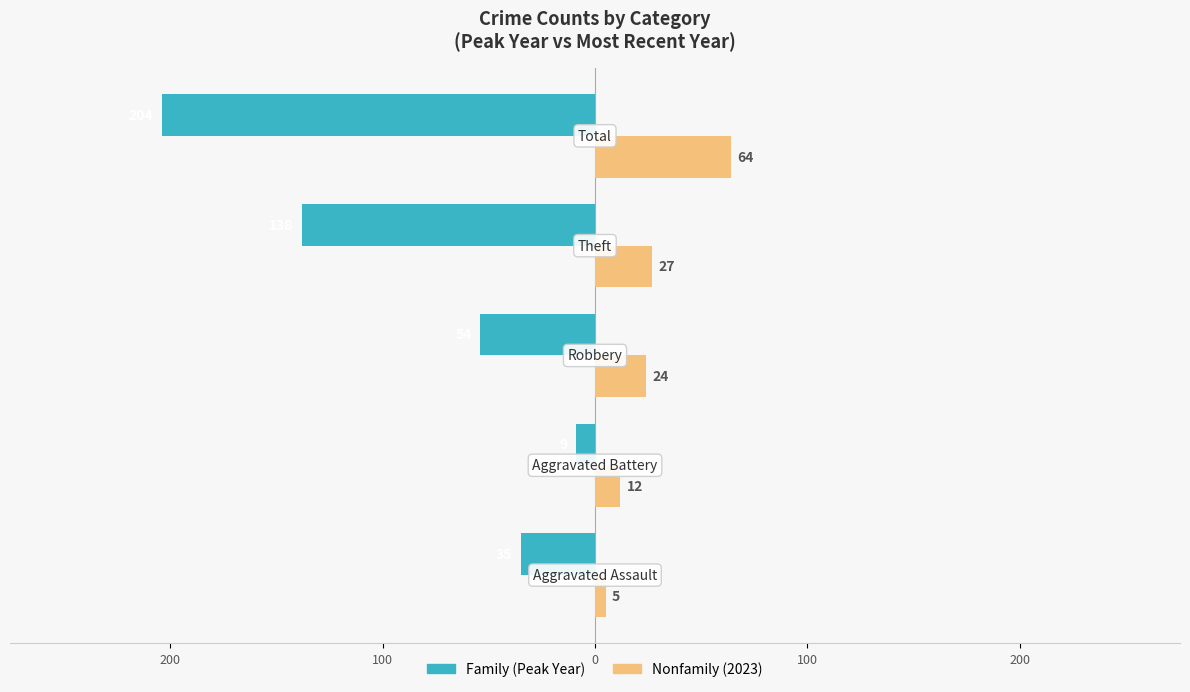

Is it true that Nonfamily equals 13 at 0?

False